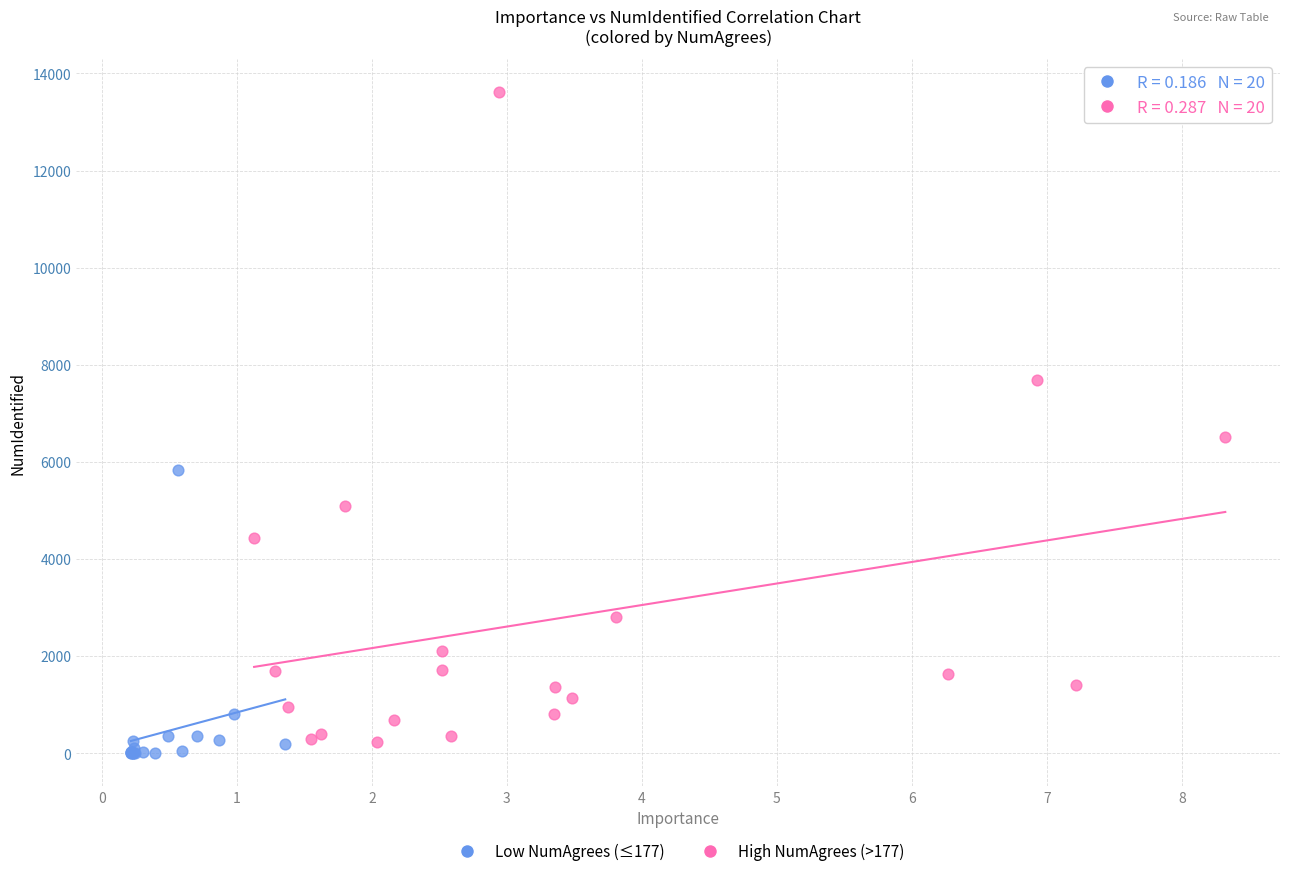

Which series has the largest Y range (max minus min)?

High NumAgrees (>177)